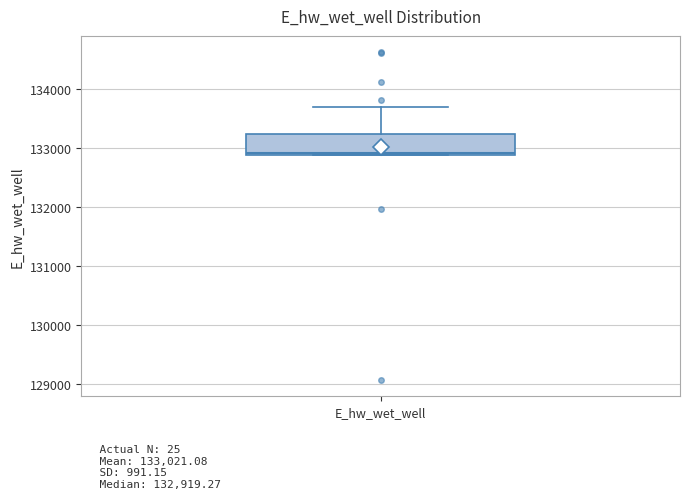

Where is the lower edge of the box for E_hw_wet_well on the y-axis? The values are not printed on the chart, so give them approximately, as read against the axis.

132900